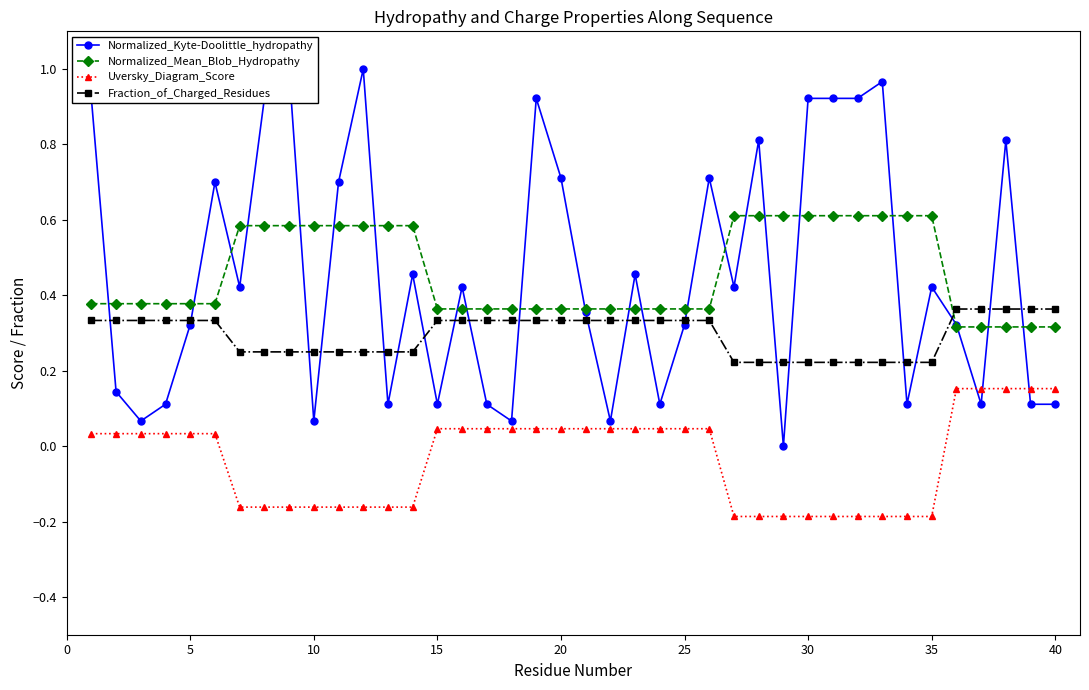

What is the value of the Normalized_Kyte-Doolittle_hydropathy point at the 7th from the left?

0.4